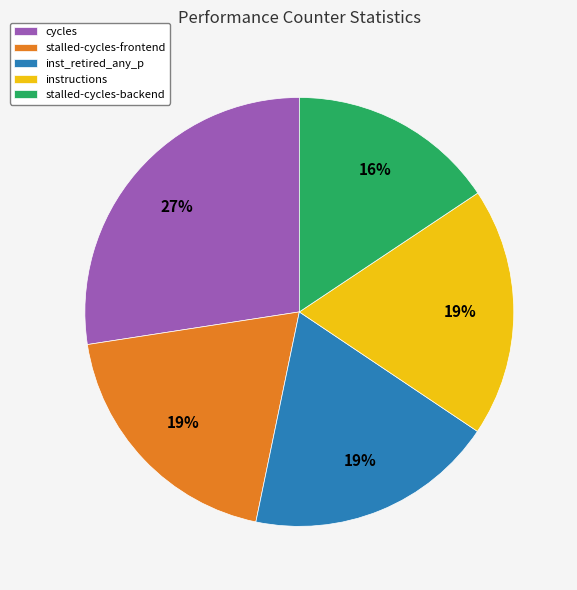

Is there any slice that represents more than half of the pie?

No